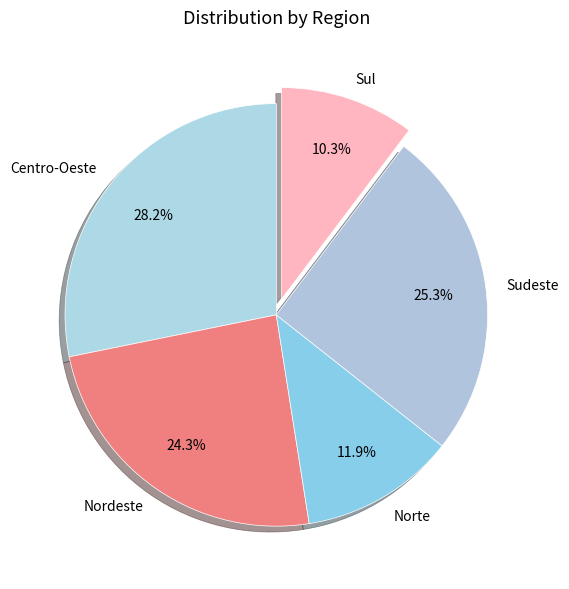

Which slice is the largest?

Centro-Oeste